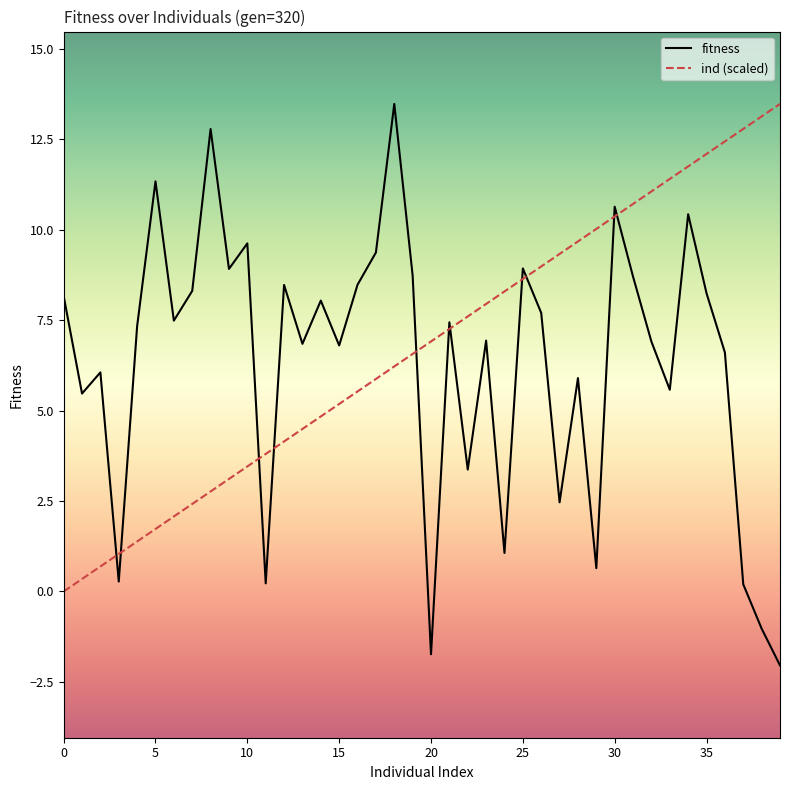

Which series has the largest range (max minus min)?

fitness